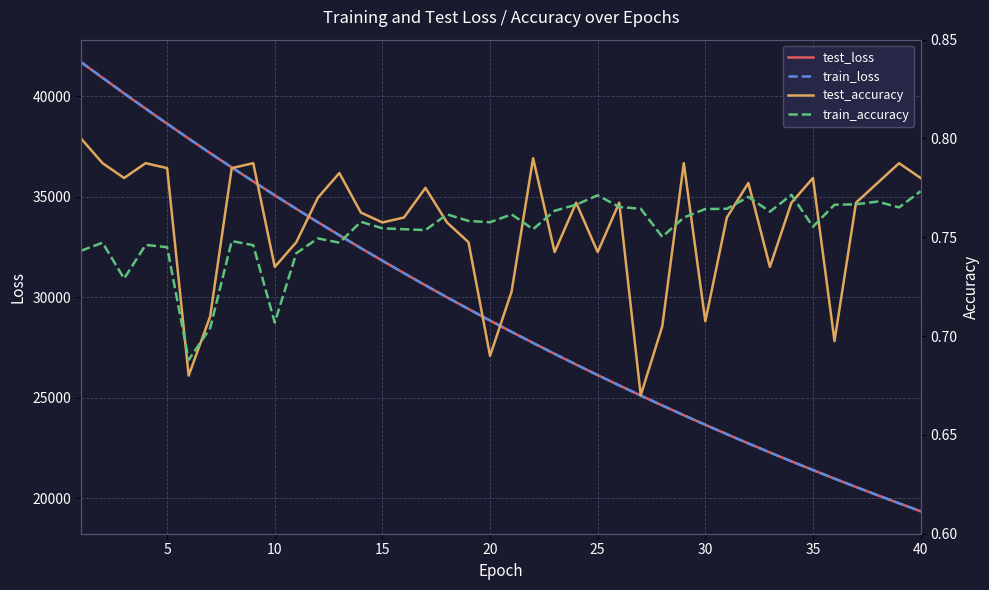

What is the smallest value displayed?

0.7